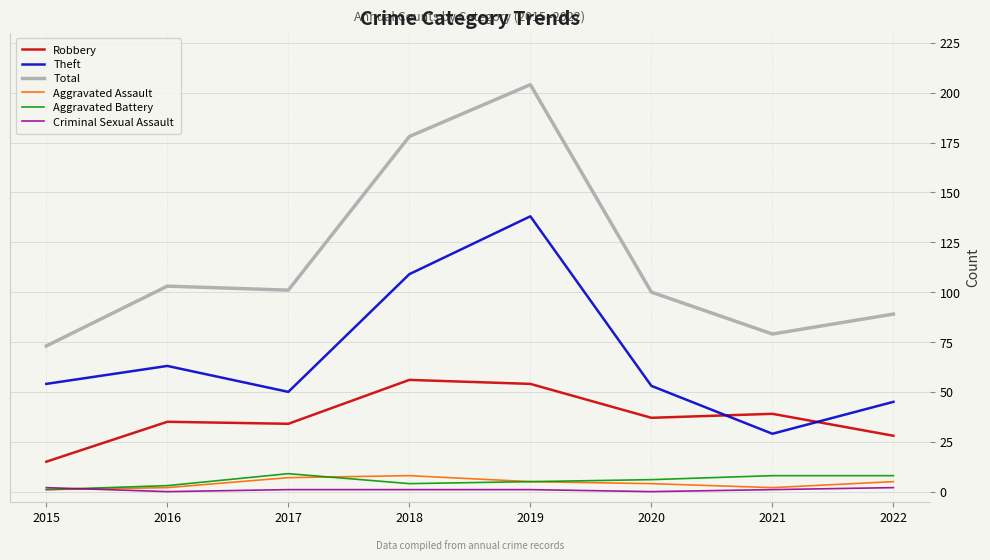

At 2022, list the series in order from largest to smallest.

Total, Theft, Robbery, Aggravated Battery, Aggravated Assault, Criminal Sexual Assault